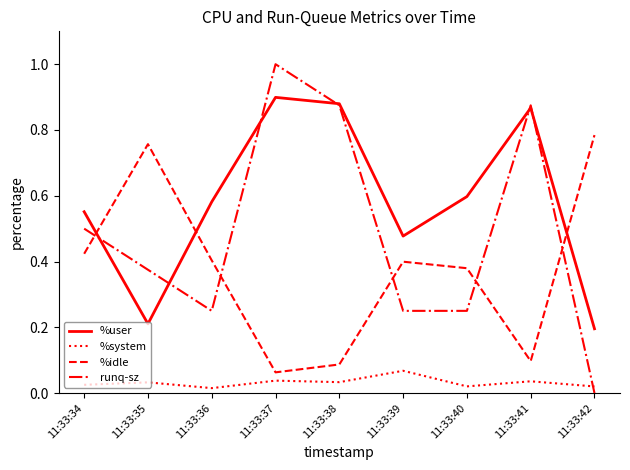

Is it true that %user equals 0.6 at 11:33:40?

True